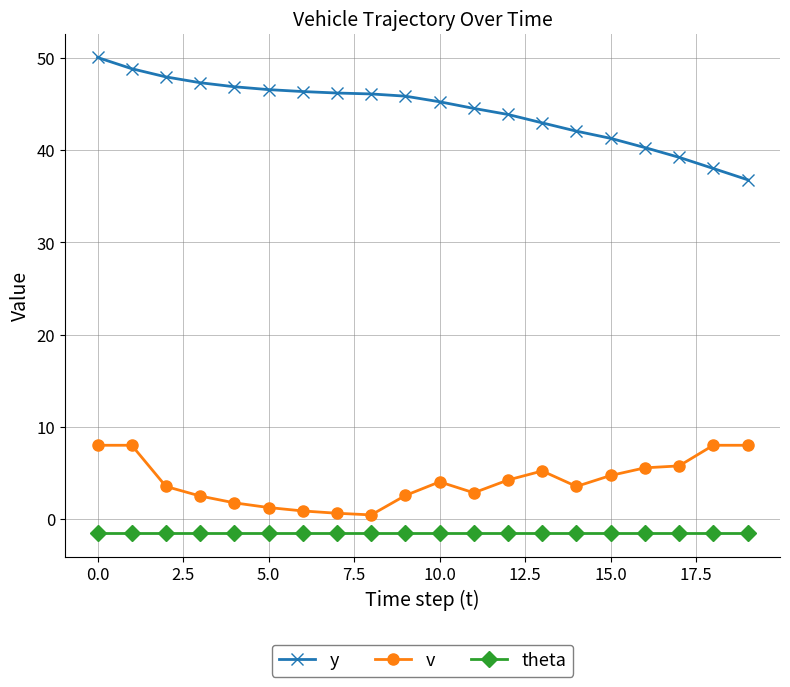

What is the value of the y point at the 9th from the left?

46.1